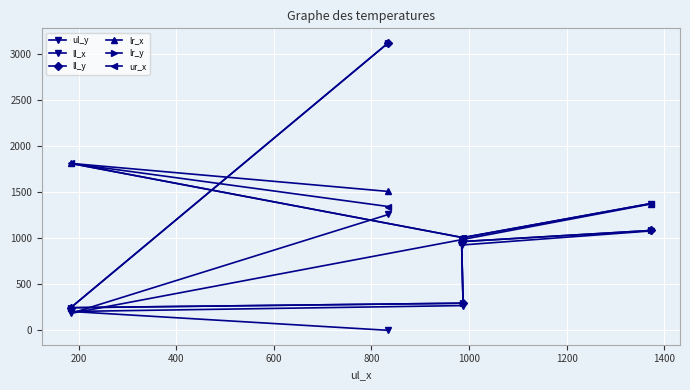

Between 200 and 400, which series saw the biggest shift?

lr_x